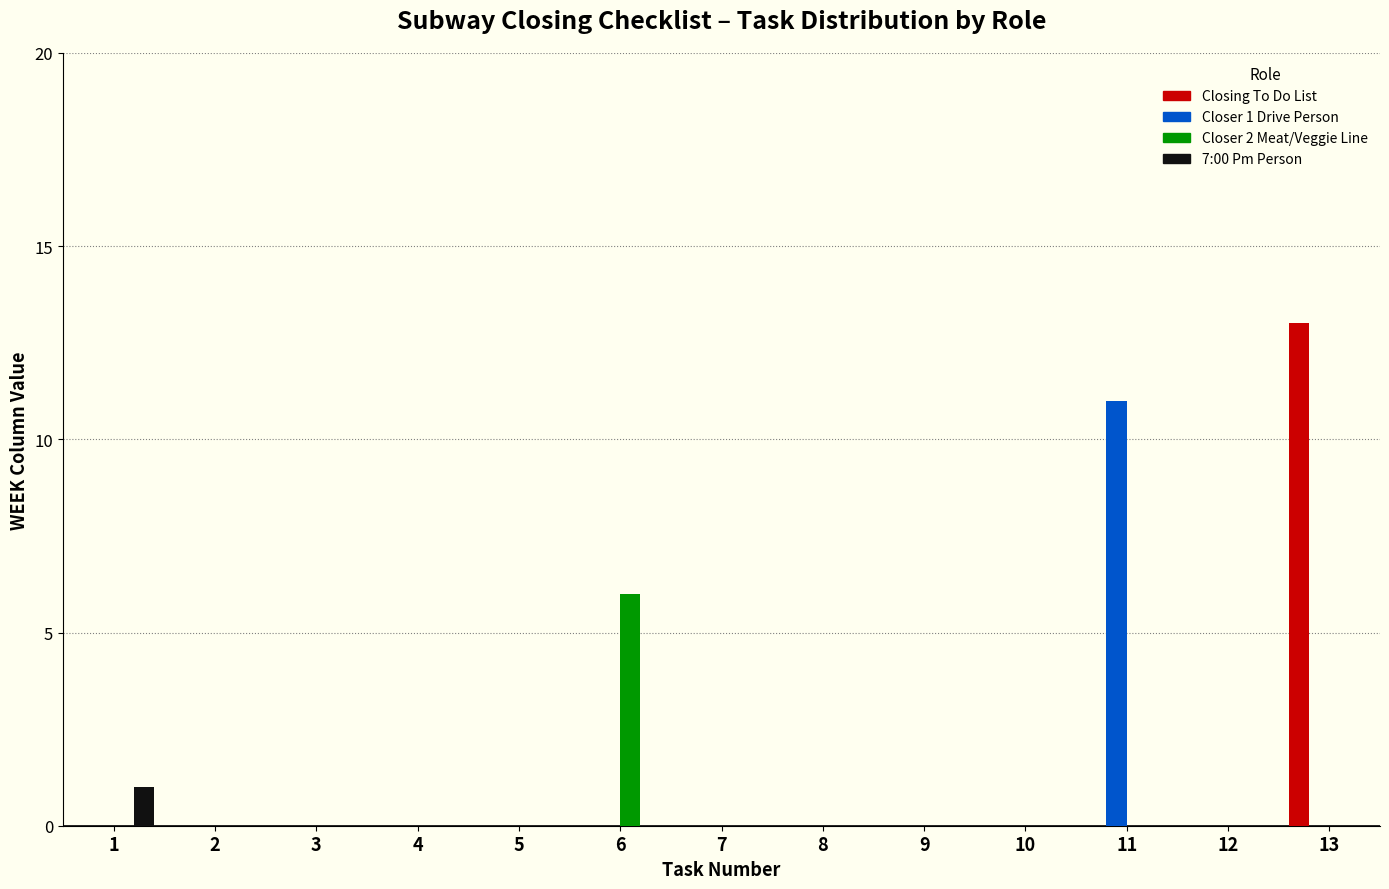

Which series changed the most between 5 and 13?

Closing To Do List